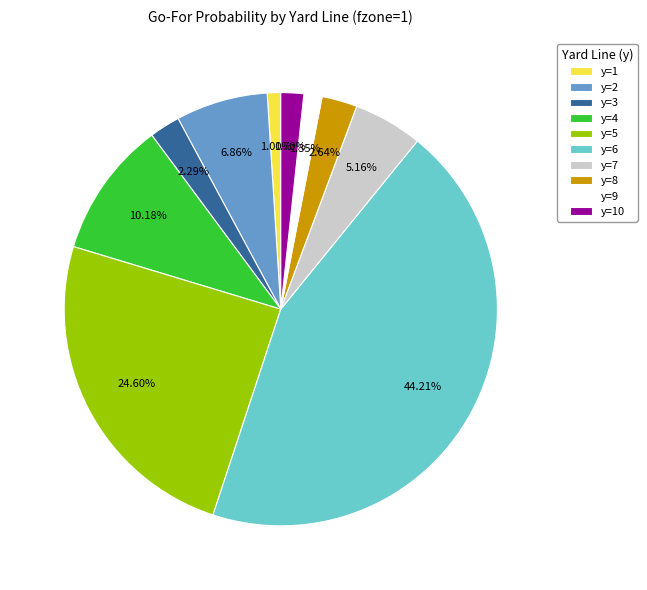

What percentage is the y=3 slice, to the nearest percent?

2%